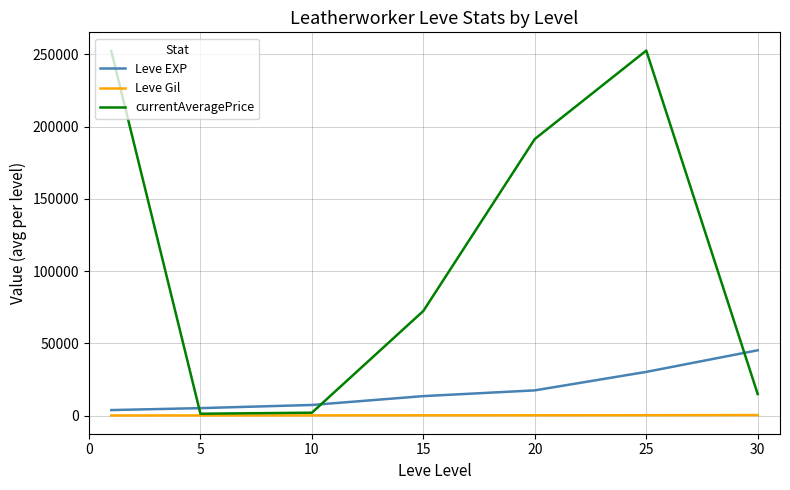

Rank the series by their average value, from lowest to highest.

Leve Gil, Leve EXP, currentAveragePrice